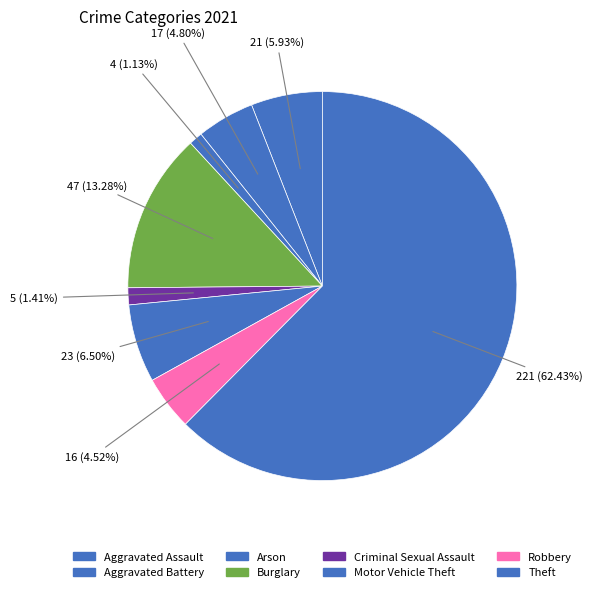

What is the ratio of the value at Burglary to the value at Aggravated Assault?

2.2